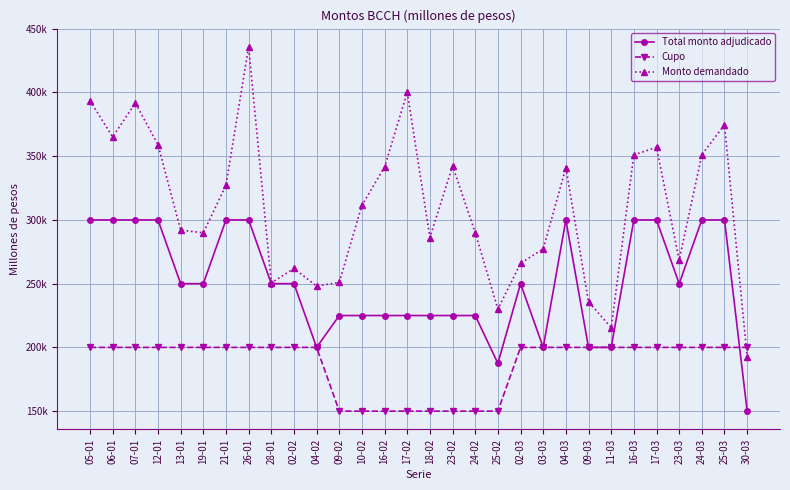

What is the lowest value of the Monto demandado series?

192800